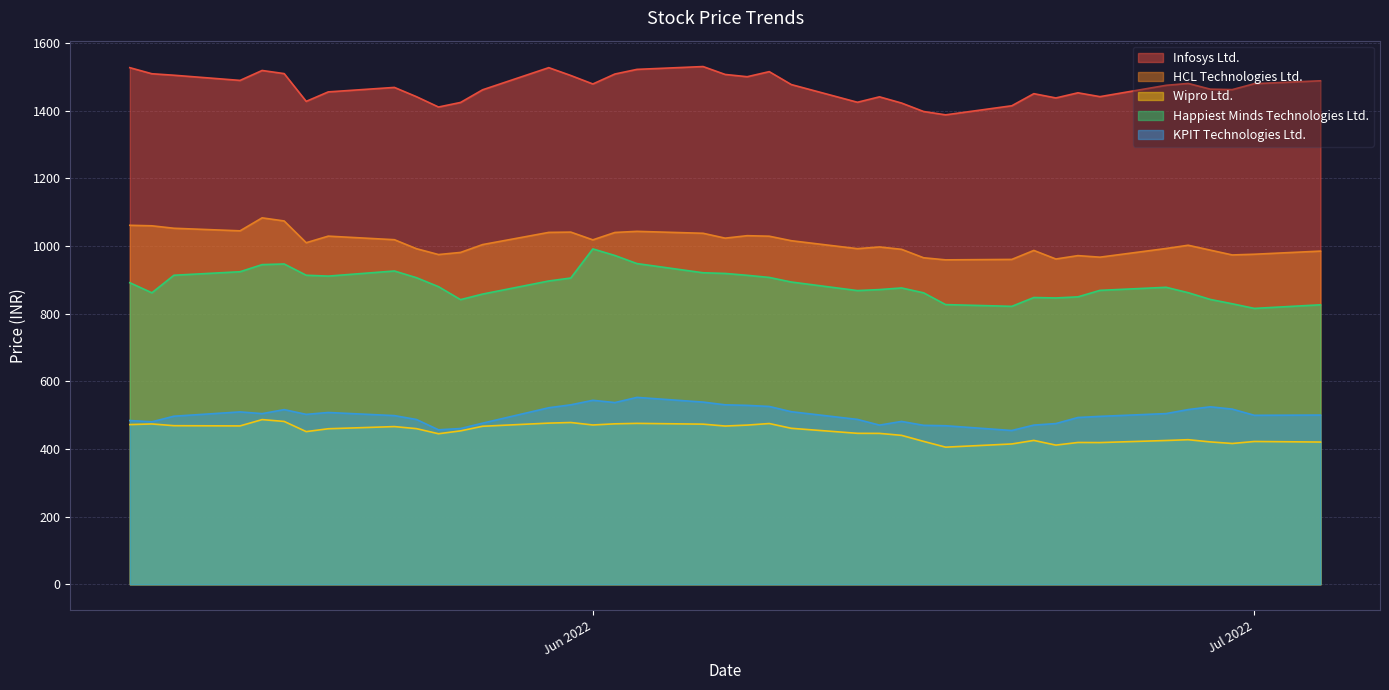

What is the maximum value for KPIT Technologies Ltd.?

552.3